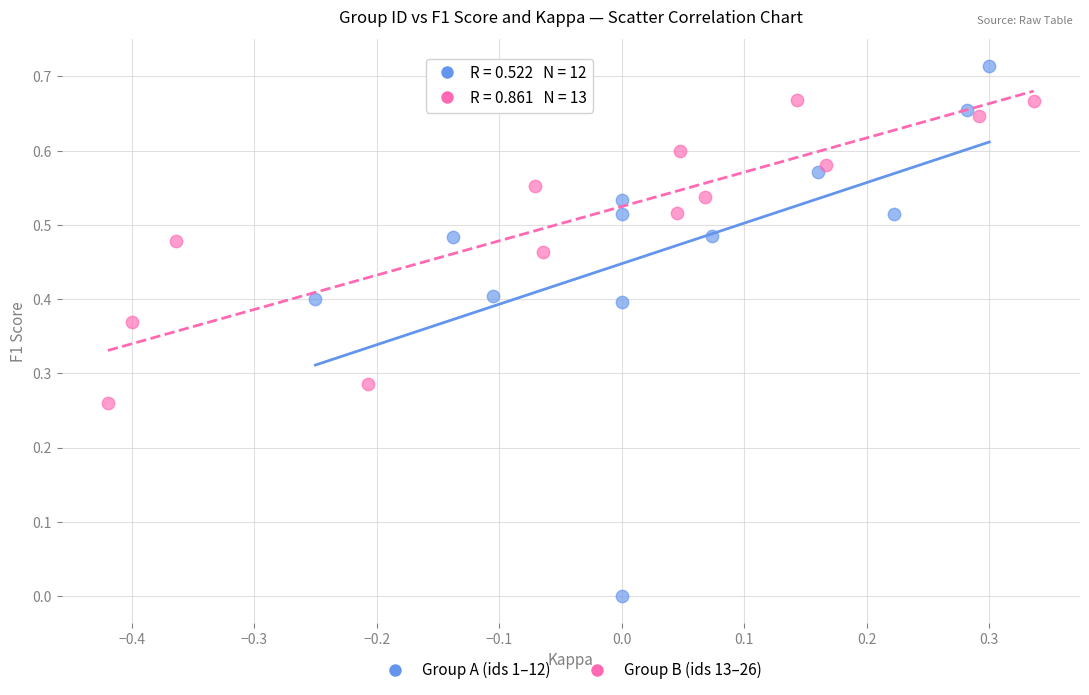

Which series has the widest spread of Y values?

Group A (ids 1–12)